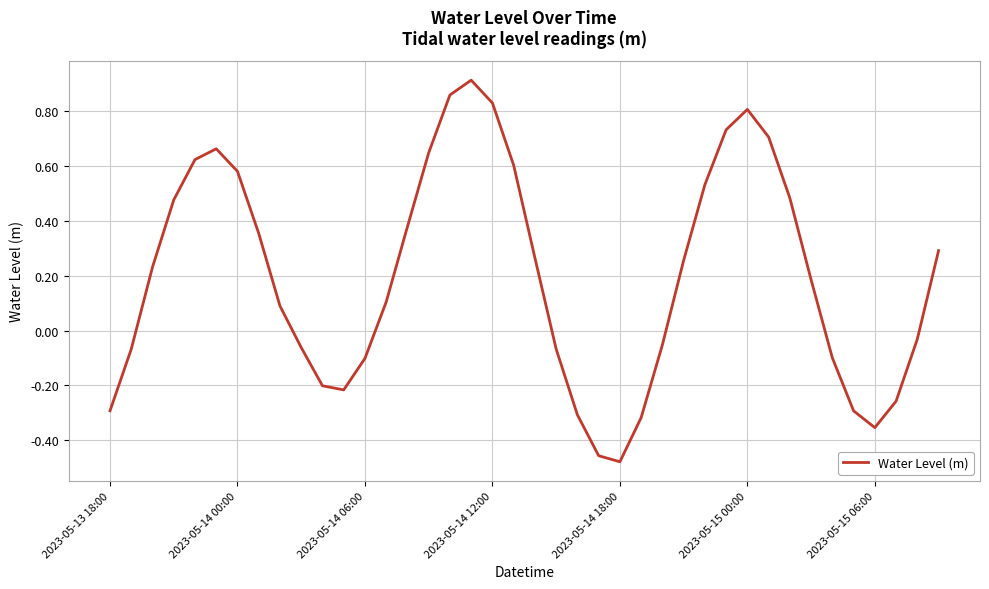

What is the difference between the maximum and minimum values?

1.4